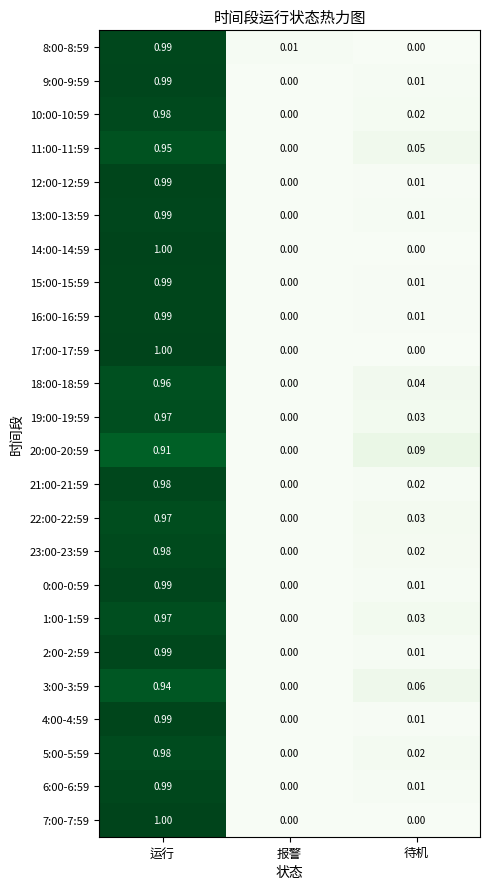

Is the value of 8:00-8:59 at 报警 greater than the value of 10:00-10:59 at 运行?

No